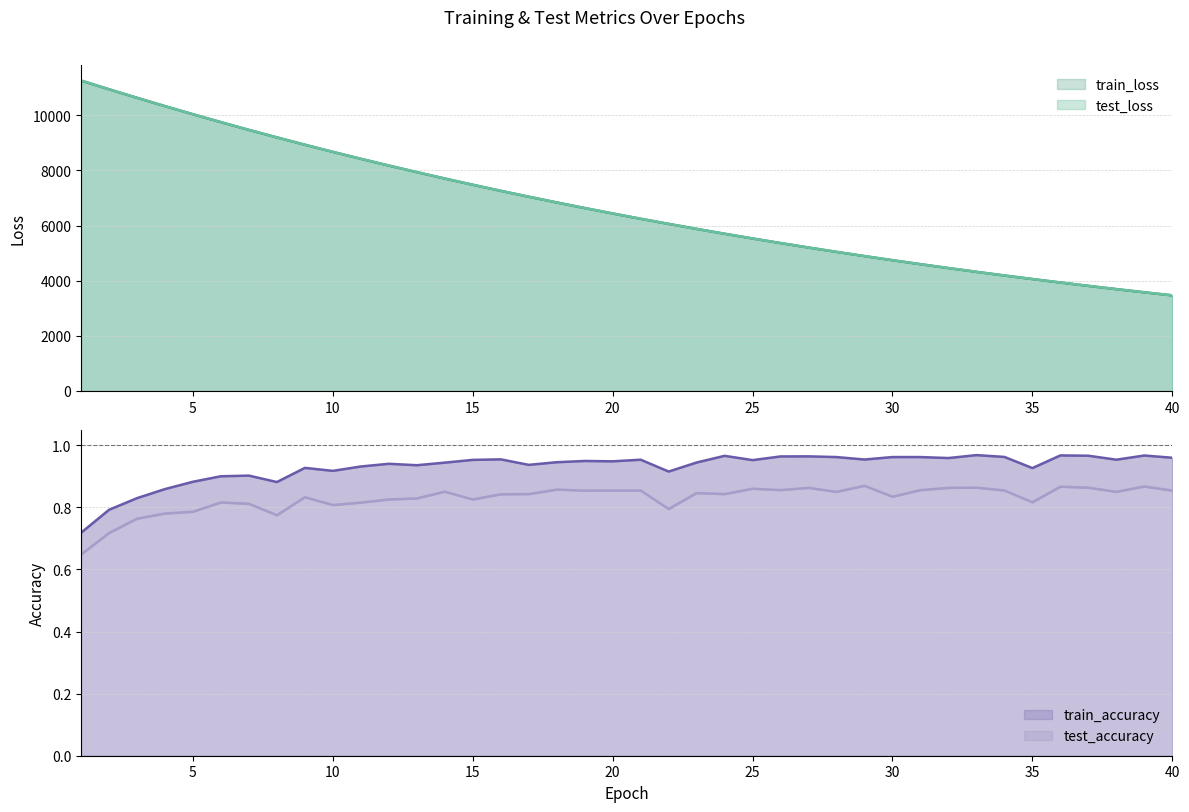

Reading left to right, list all the values displayed in this chart.

test_loss: 1=11256.4	2=10940.4	3=10631.5	4=10329.2	5=10034.8	6=9747.6	7=9467.8	8=9195.2	9=8928.9	10=8670.4	11=8419.0	12=8174.1	13=7935.9	14=7703.7	15=7478.1	16=7258.2	17=7044.3	18=6836.0	19=6633.6	20=6436.8	21=6245.1	22=6059.1	23=5877.8	24=5701.5	25=5530.3	26=5363.7	27=5201.6	28=5044.3	29=4891.2	30=4742.5	31=4597.9	32=4457.4	33=4320.7	34=4188.0	35=4059.1	36=3933.6	37=3811.8	38=3693.5	39=3578.5	40=3466.8
train_loss: 1=11254.5	2=10938.7	3=10630.1	4=10328.1	5=10033.4	6=9746.1	7=9466.2	8=9193.8	9=8927.9	10=8669.4	11=8417.7	12=8172.9	13=7934.7	14=7702.7	15=7476.9	16=7257.2	17=7043.4	18=6835.3	19=6632.8	20=6435.8	21=6244.3	22=6058.2	23=5876.9	24=5700.7	25=5529.5	26=5362.9	27=5201.0	28=5043.6	29=4890.6	30=4741.8	31=4597.3	32=4456.8	33=4320.2	34=4187.5	35=4058.7	36=3933.2	37=3811.4	38=3693.1	39=3578.1	40=3466.4
test_accuracy: 1=0.6	2=0.7	3=0.8	4=0.8	5=0.8	6=0.8	7=0.8	8=0.8	9=0.8	10=0.8	11=0.8	12=0.8	13=0.8	14=0.9	15=0.8	16=0.8	17=0.8	18=0.9	19=0.9	20=0.9	21=0.9	22=0.8	23=0.8	24=0.8	25=0.9	26=0.9	27=0.9	28=0.8	29=0.9	30=0.8	31=0.9	32=0.9	33=0.9	34=0.9	35=0.8	36=0.9	37=0.9	38=0.8	39=0.9	40=0.9
train_accuracy: 1=0.7	2=0.8	3=0.8	4=0.9	5=0.9	6=0.9	7=0.9	8=0.9	9=0.9	10=0.9	11=0.9	12=0.9	13=0.9	14=0.9	15=1.0	16=1.0	17=0.9	18=0.9	19=0.9	20=0.9	21=1.0	22=0.9	23=0.9	24=1.0	25=1.0	26=1.0	27=1.0	28=1.0	29=1.0	30=1.0	31=1.0	32=1.0	33=1.0	34=1.0	35=0.9	36=1.0	37=1.0	38=1.0	39=1.0	40=1.0